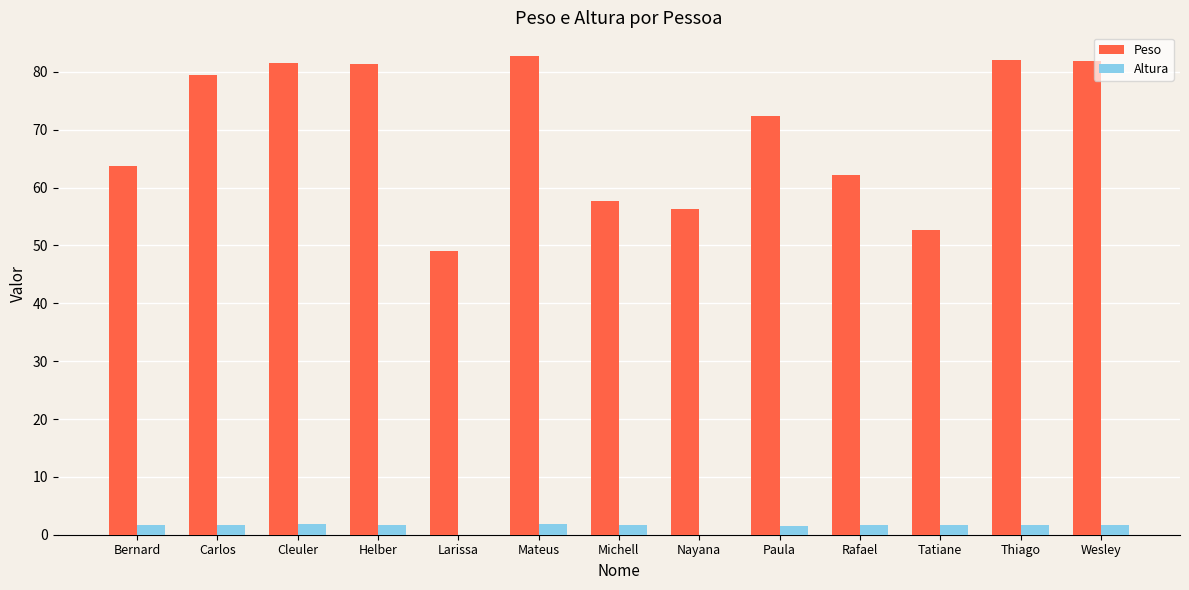

What are all the series names shown in the legend?

Peso, Altura